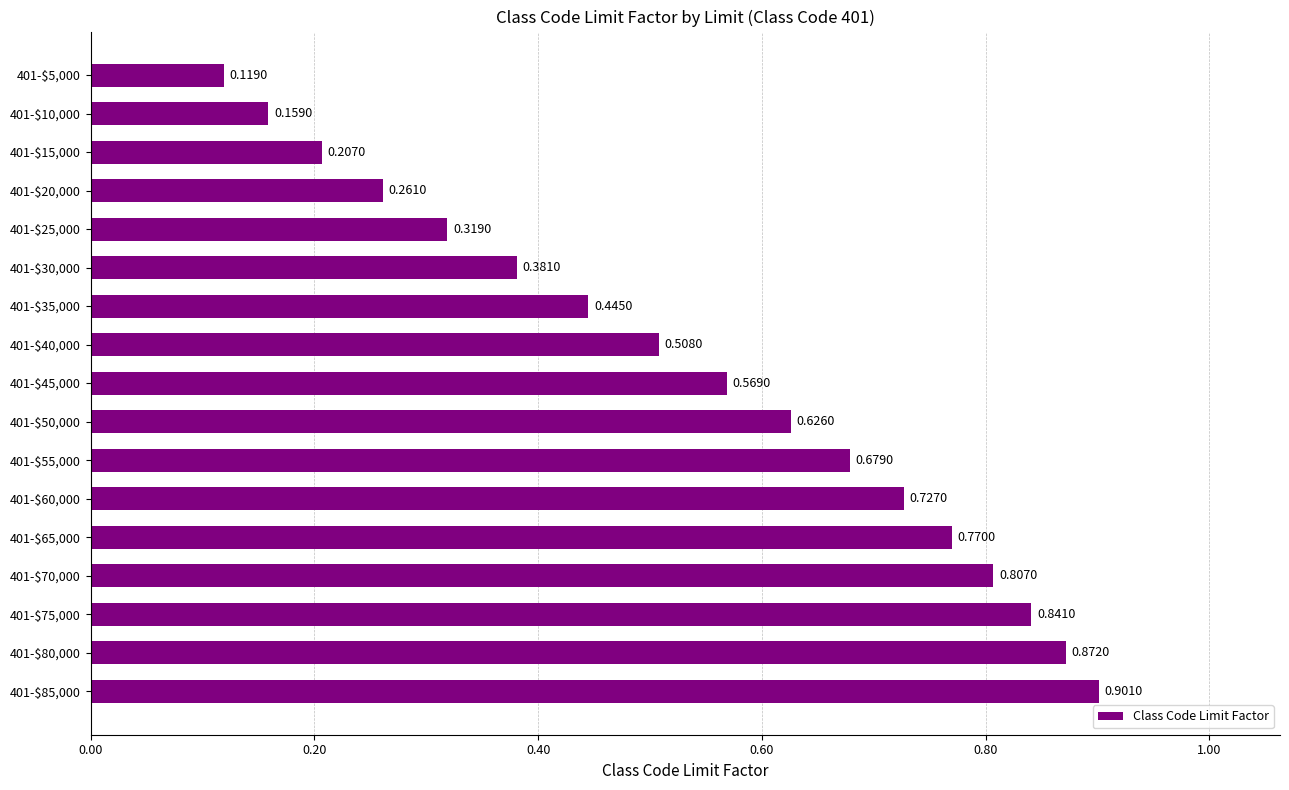

What is the sum of all values?

9.2